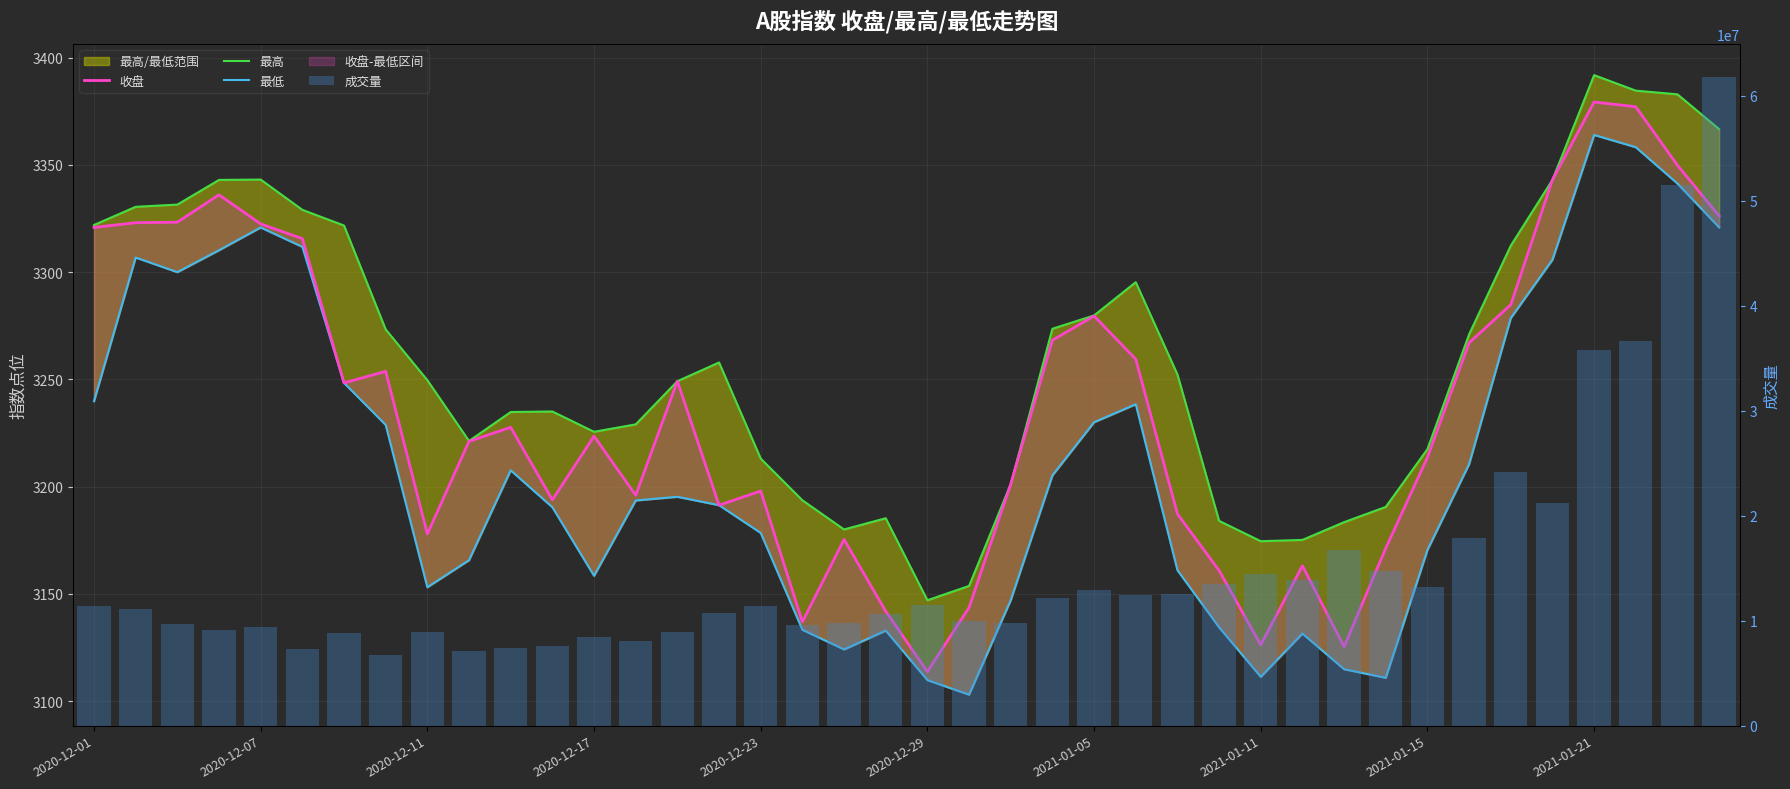

The value of 成交量 at 2021-01-11 is 3499940.0. True or false?

False